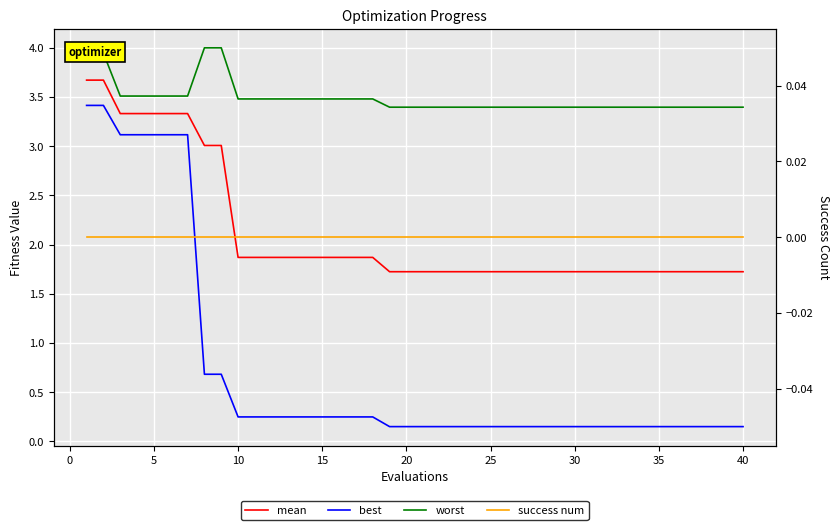

What are all the series names shown in the legend?

mean, best, worst, success num